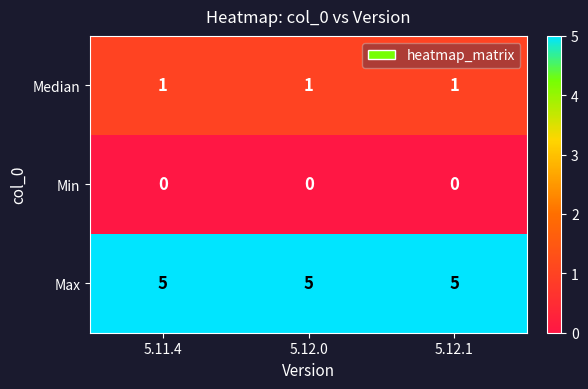

What is the total value across all series at 5.11.4?

6